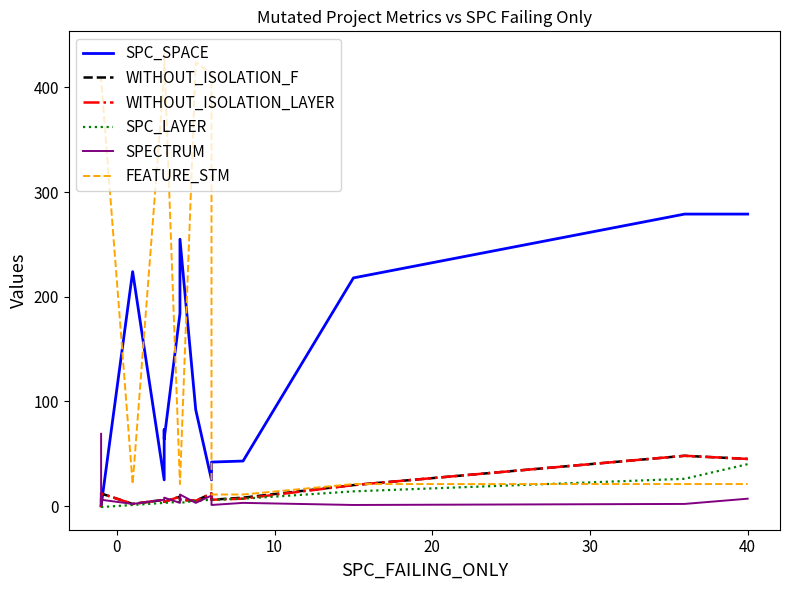

The value of WITHOUT_ISOLATION_LAYER at 10 is 5. True or false?

True